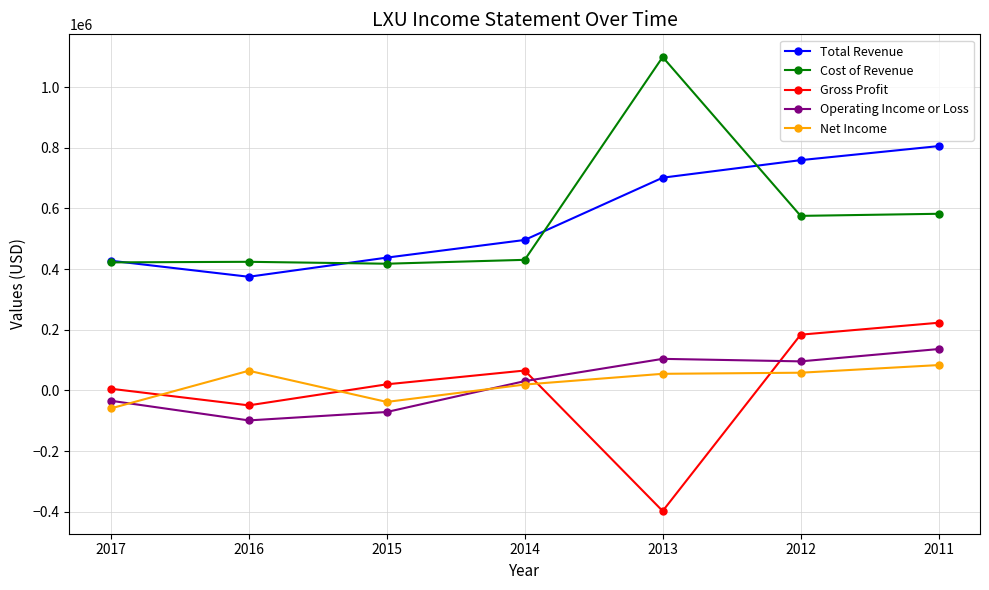

The value of Total Revenue at 2015 is 158770. True or false?

False